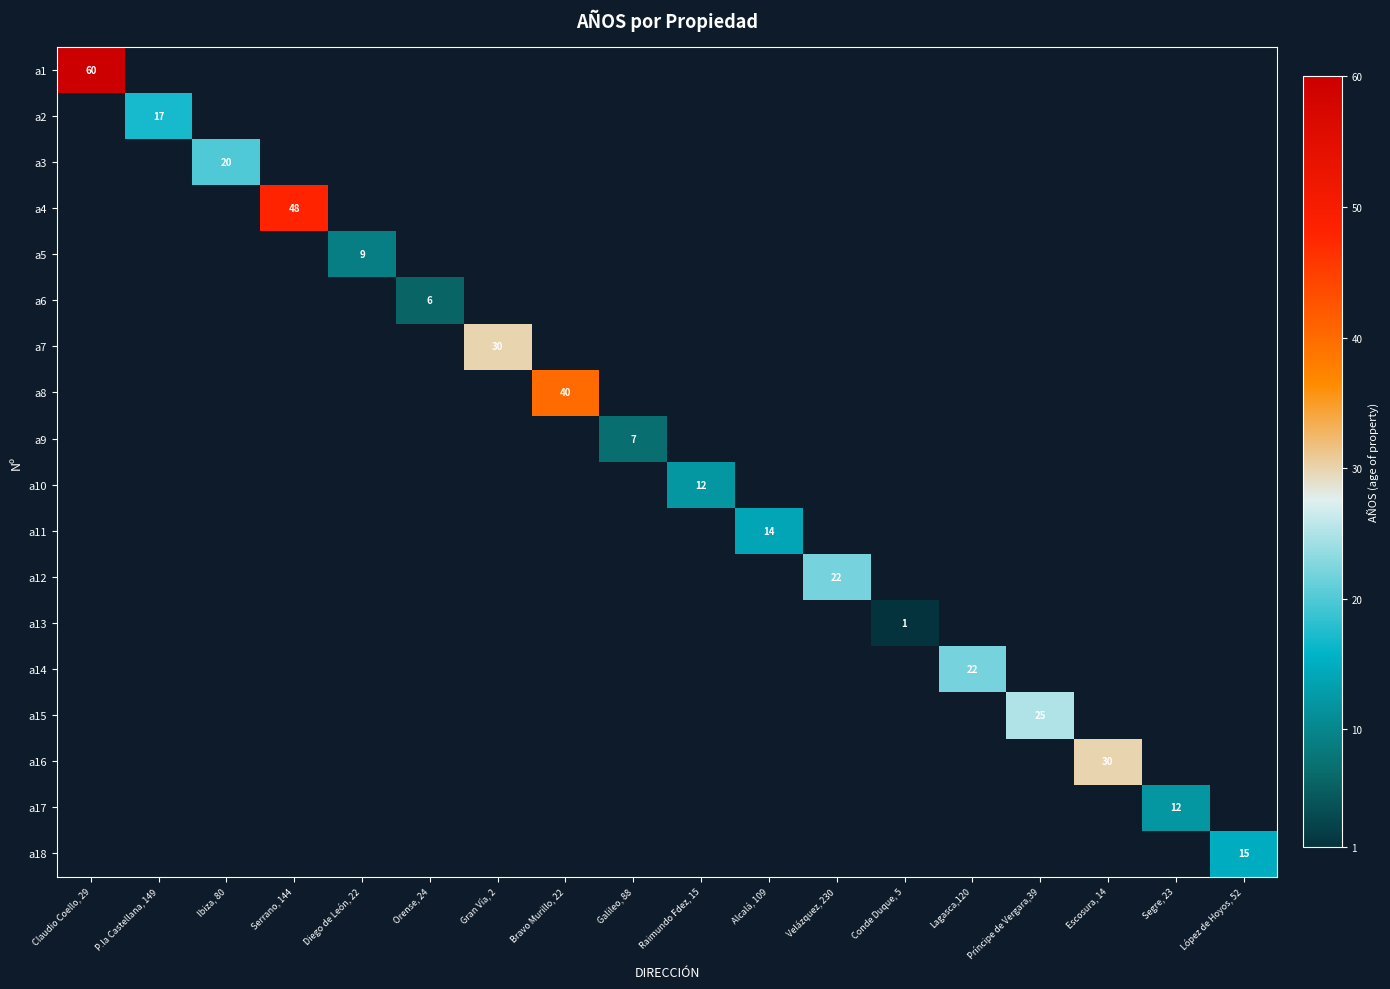

How many categories are shown in the chart?

18